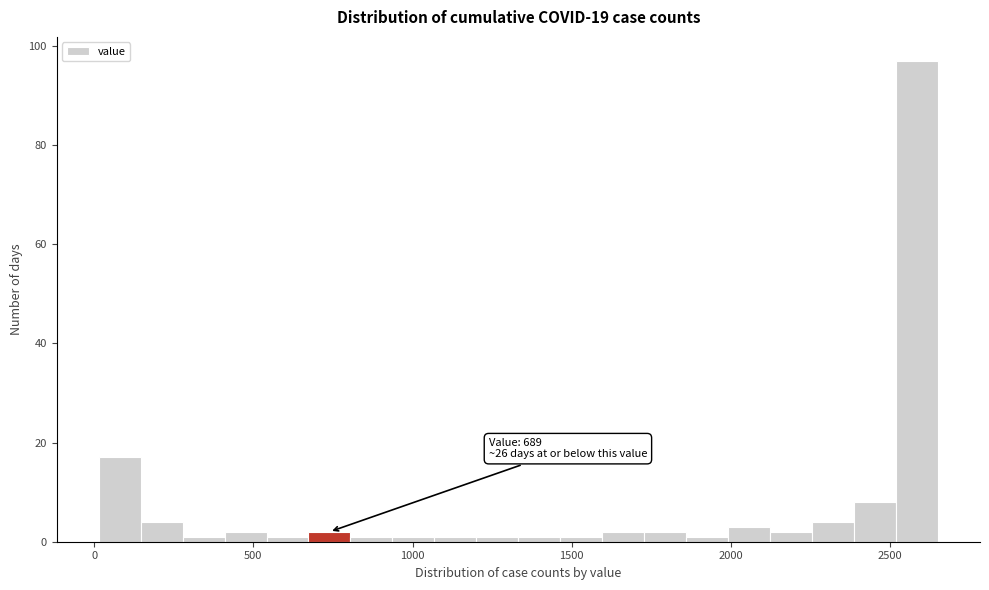

Around what value on the x-axis is the tallest bar? Give the approximate position of its centre, as read against the axis.

2600